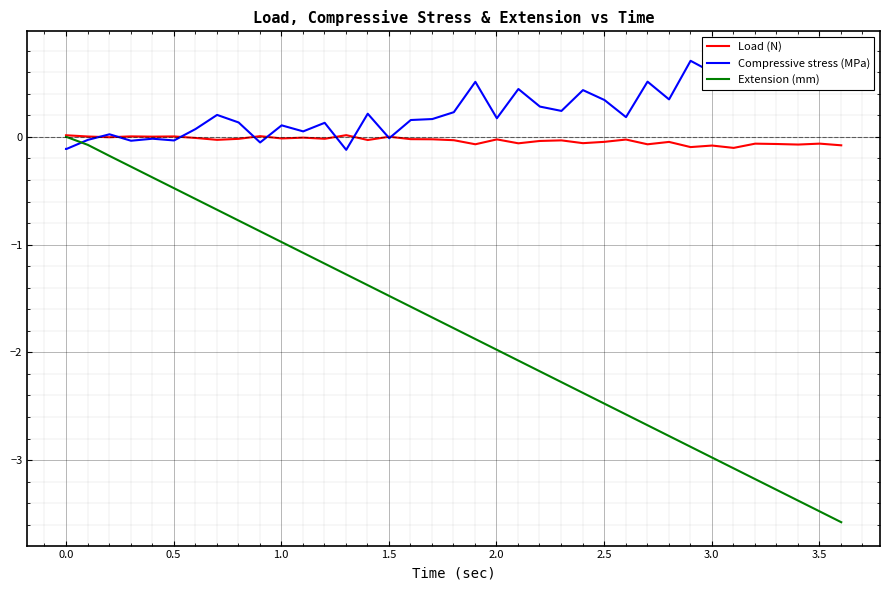

What is the difference between the maximum and second lowest values in the Load (N) series?

0.1